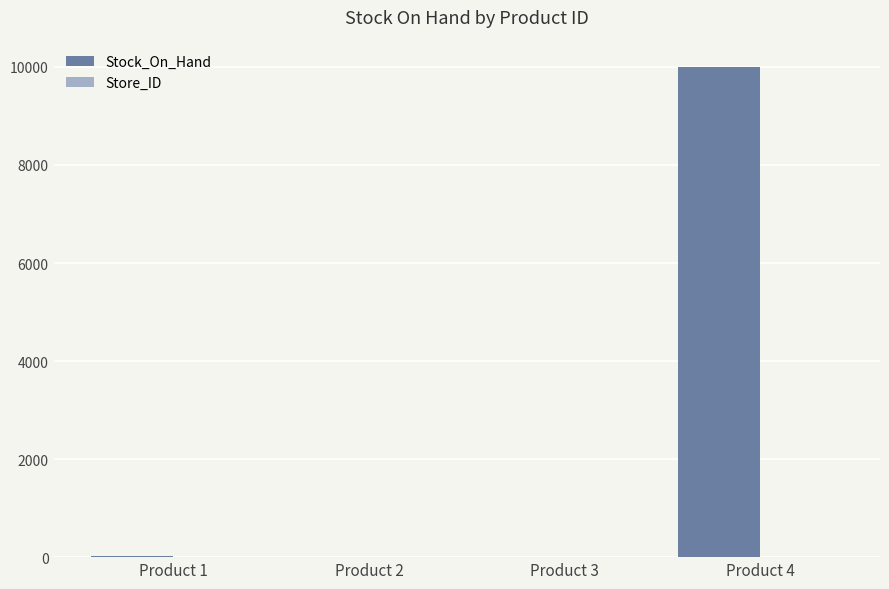

Count the number of categories in the chart.

4